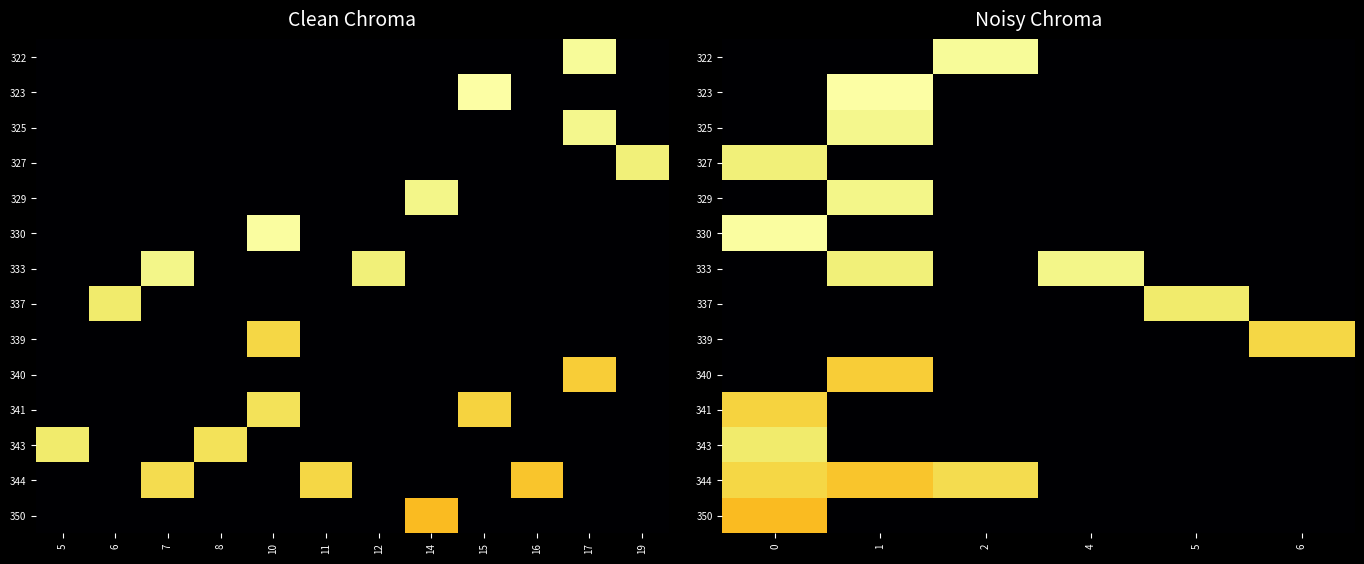

How many categories are shown in the chart?

6